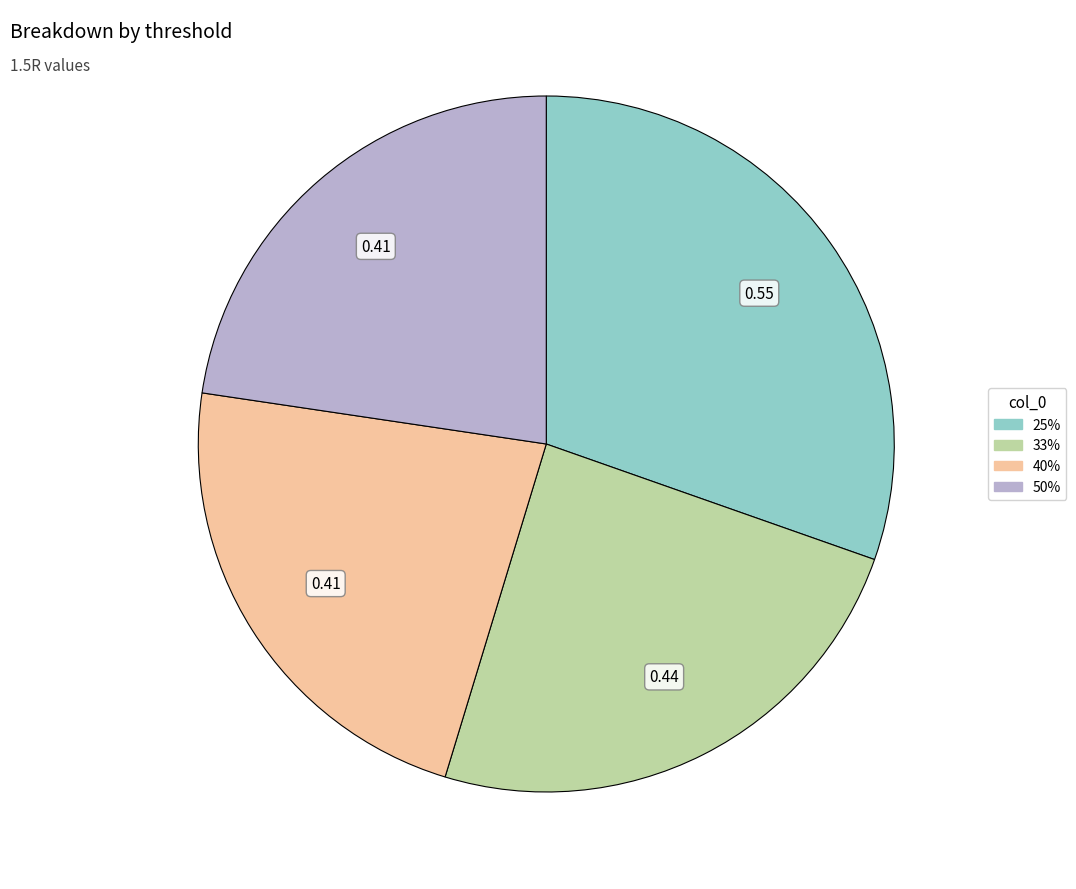

Combined, do 33% and 50% account for over 50%?

No